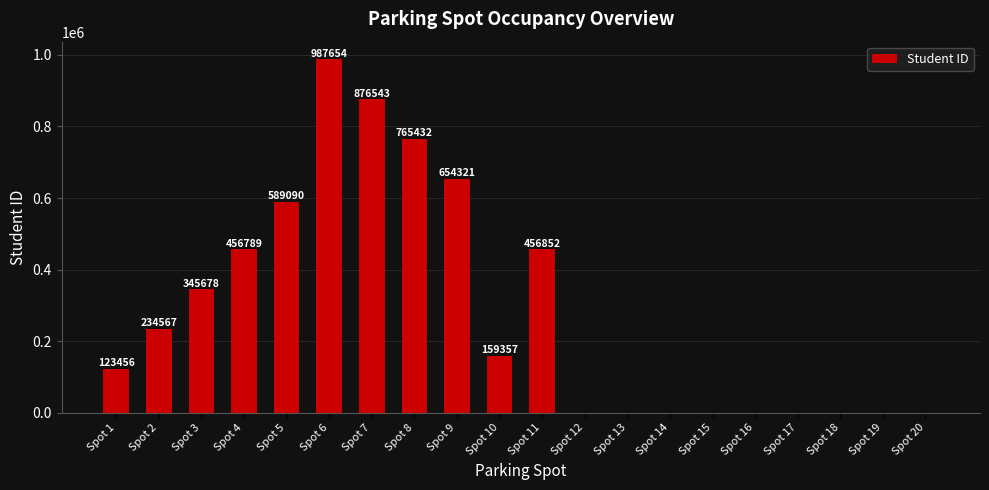

What is the change in value from Spot 7 to Spot 14?

-876543